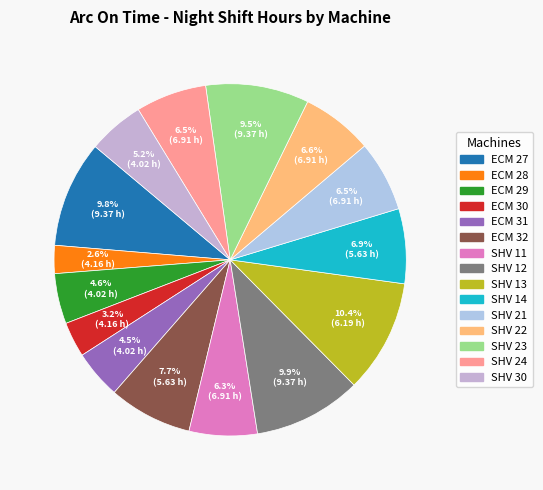

How many slices are in this pie chart?

15